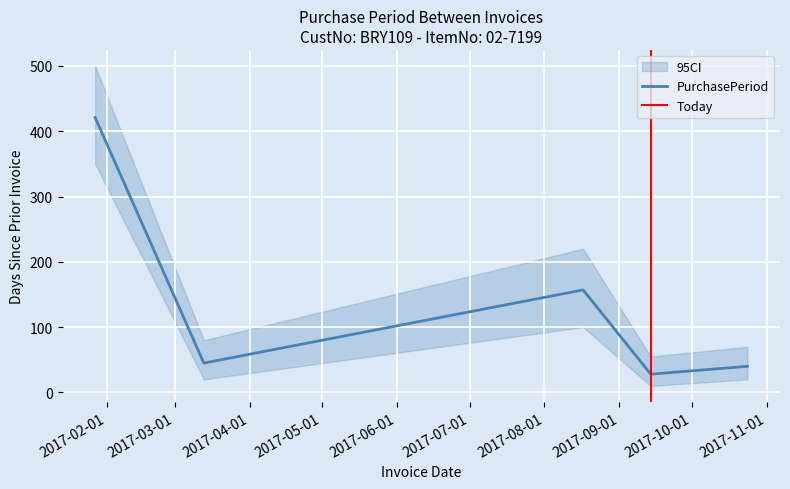

What is the difference between the values at 2017-09-14 and 2017-08-17?

129